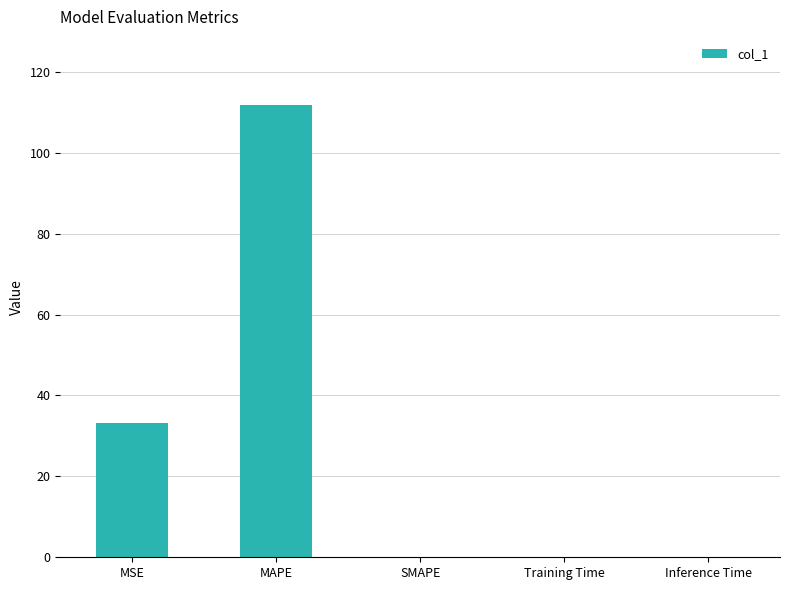

Which has a higher value, MSE or Inference Time?

MSE